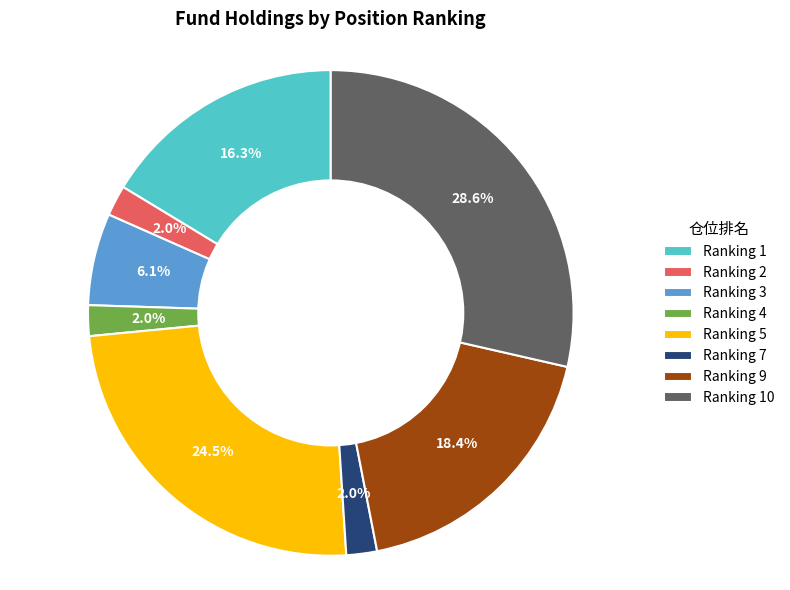

Count the number of slices in the pie.

8